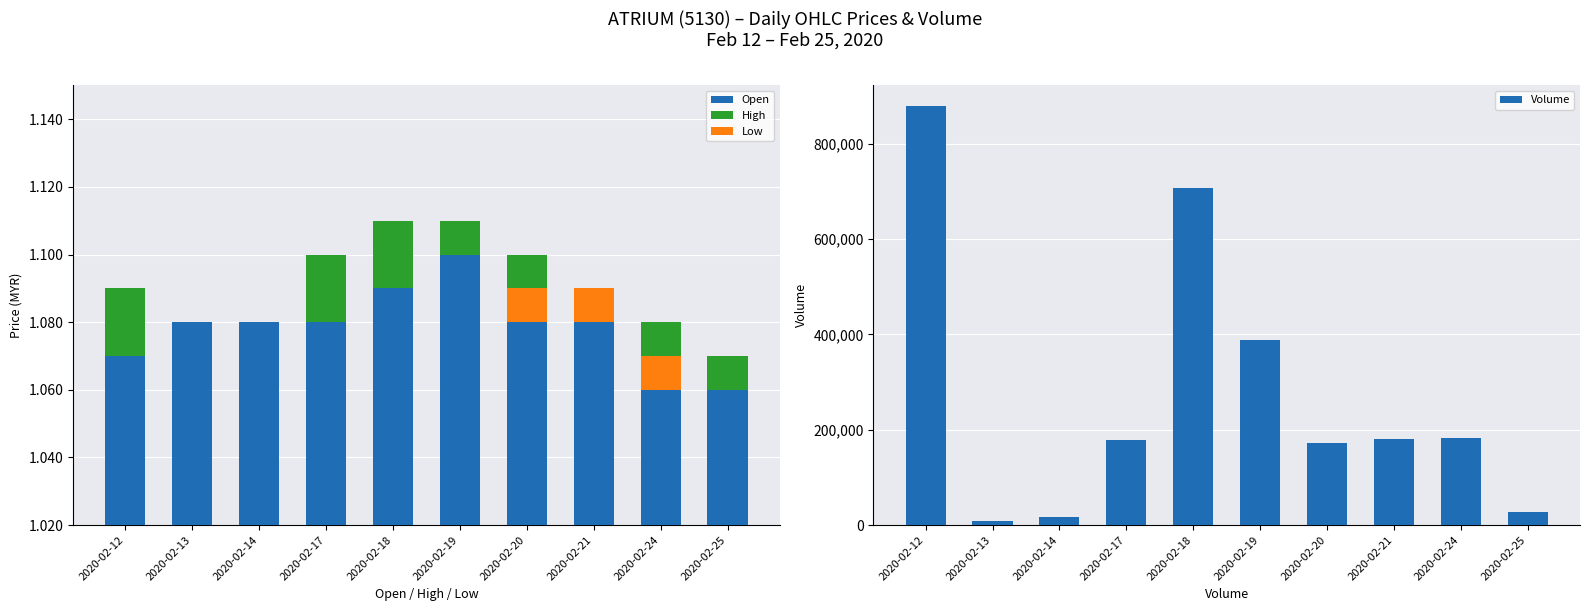

What is the sum of all Volume values?

2743700